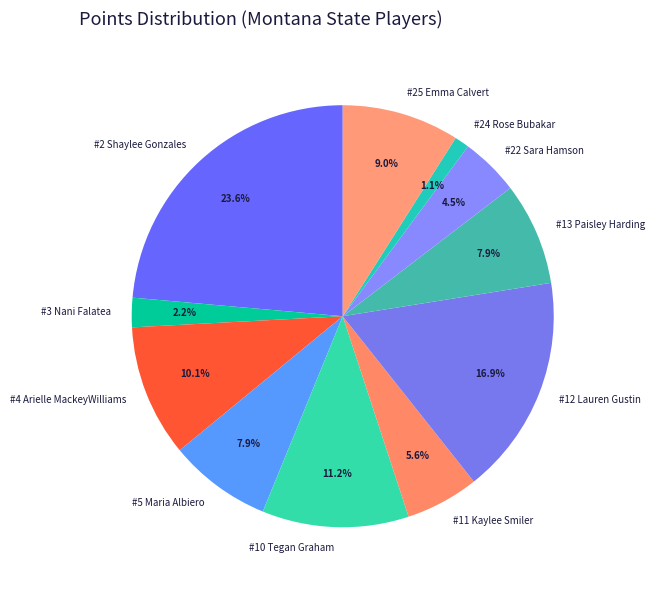

Combined, what portion of the pie is #2 Shaylee Gonzales and #24 Rose Bubakar?

24.7%